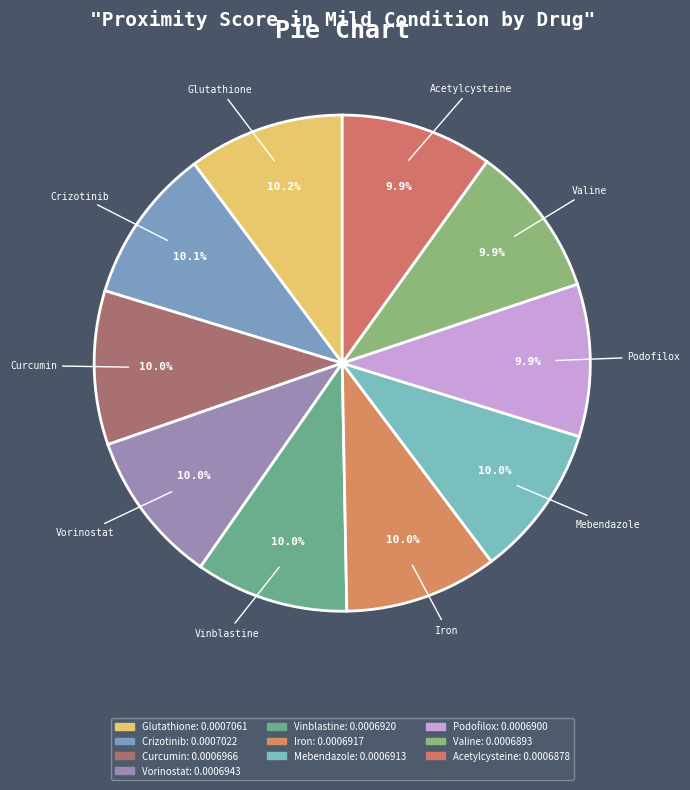

To the nearest percent, what is the combined percentage of Crizotinib and Mebendazole?

20%